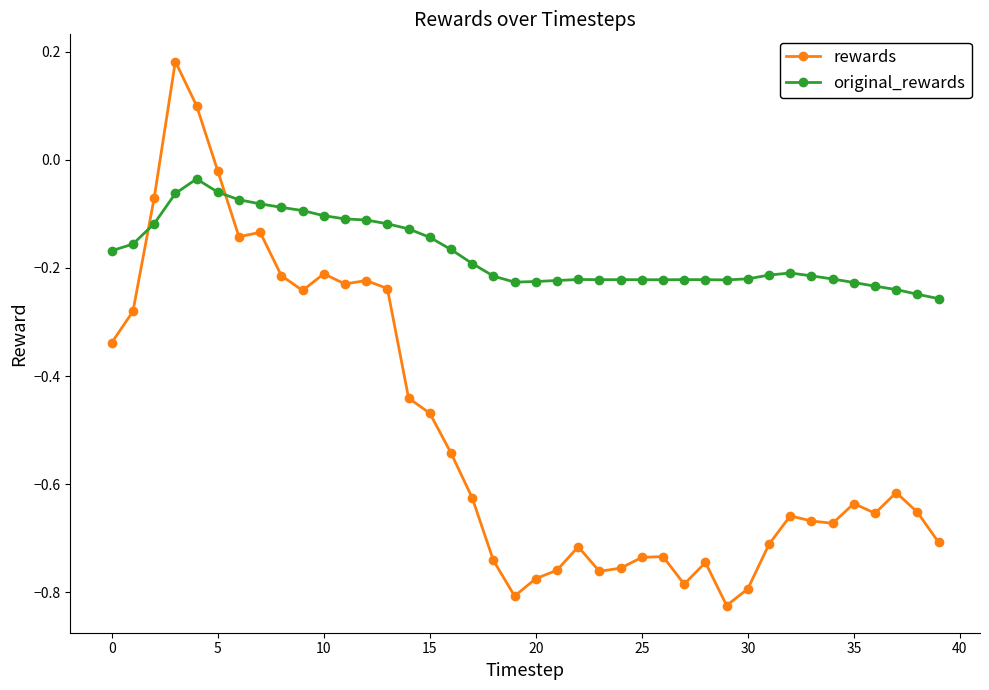

Which series has the widest spread of values?

rewards